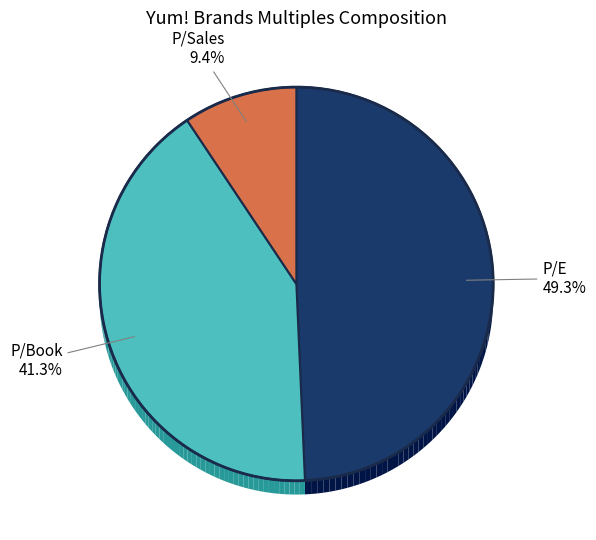

Which category has the smallest portion of the pie?

P/Sales